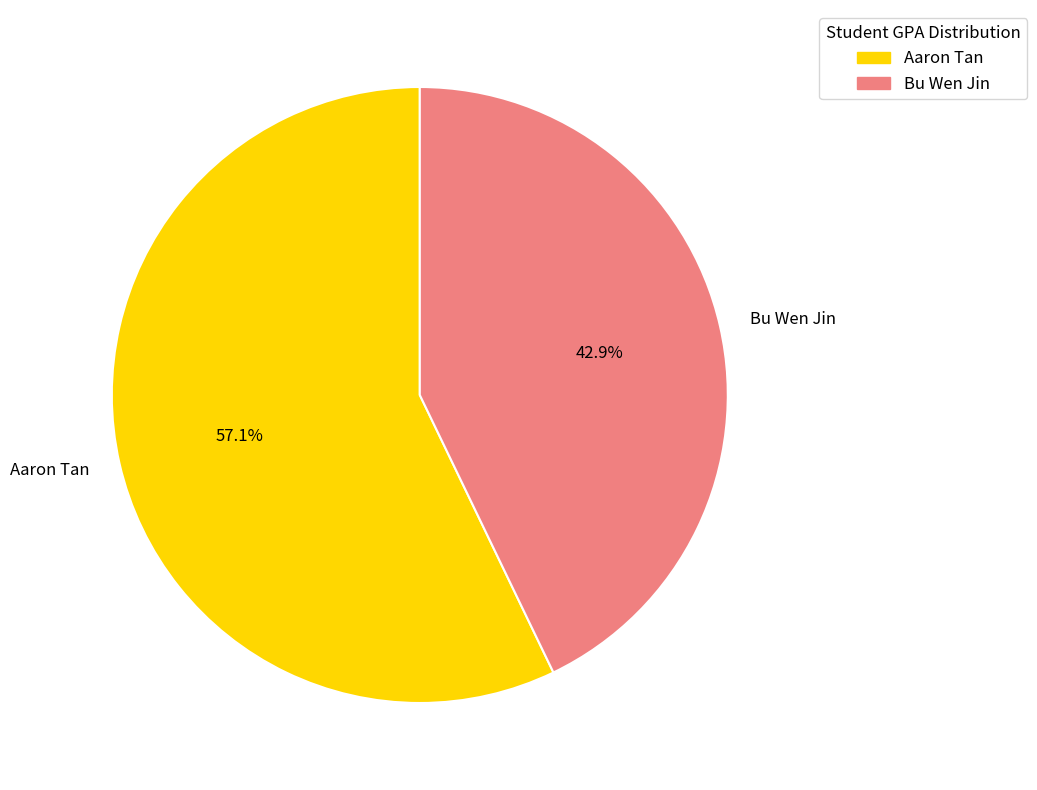

Combined, what portion of the pie is Aaron Tan and Bu Wen Jin?

100.0%